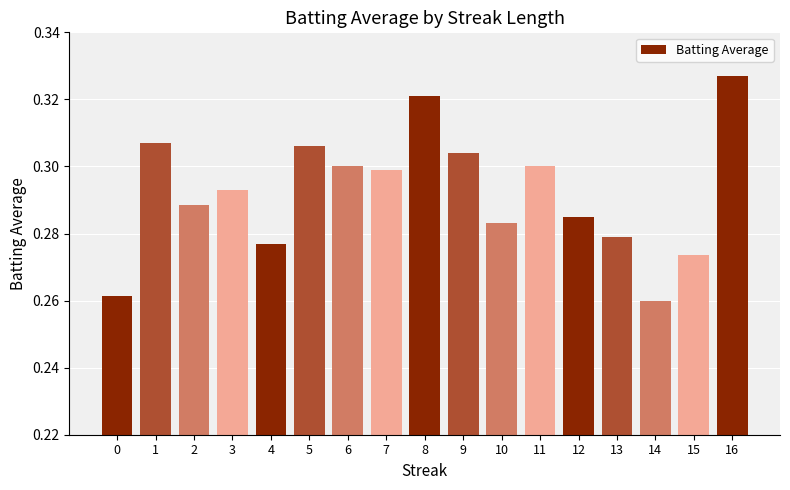

Where is the data nearest to the value 0?

14